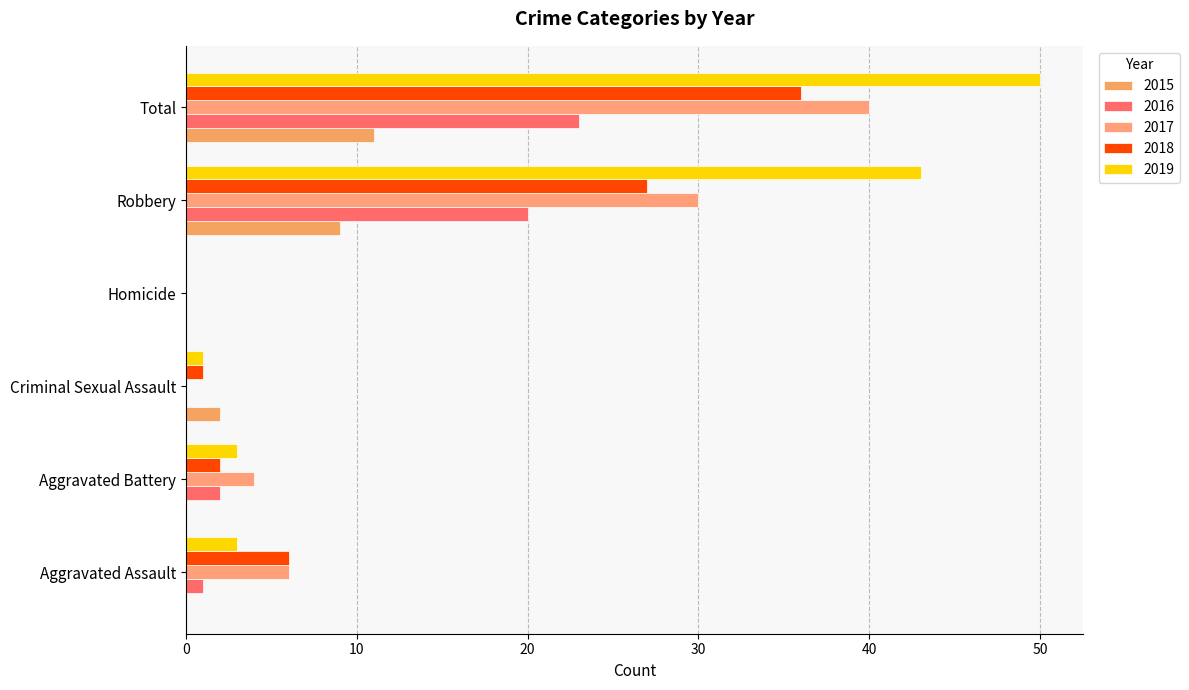

Reading right to left, list all the values displayed in this chart.

2015: 11	9	0	2	0	0
2016: 23	20	0	0	2	1
2017: 40	30	0	0	4	6
2018: 36	27	0	1	2	6
2019: 50	43	0	1	3	3